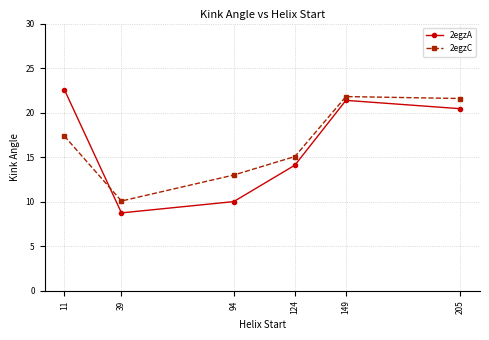

At which category is the sum across all series the highest?

149